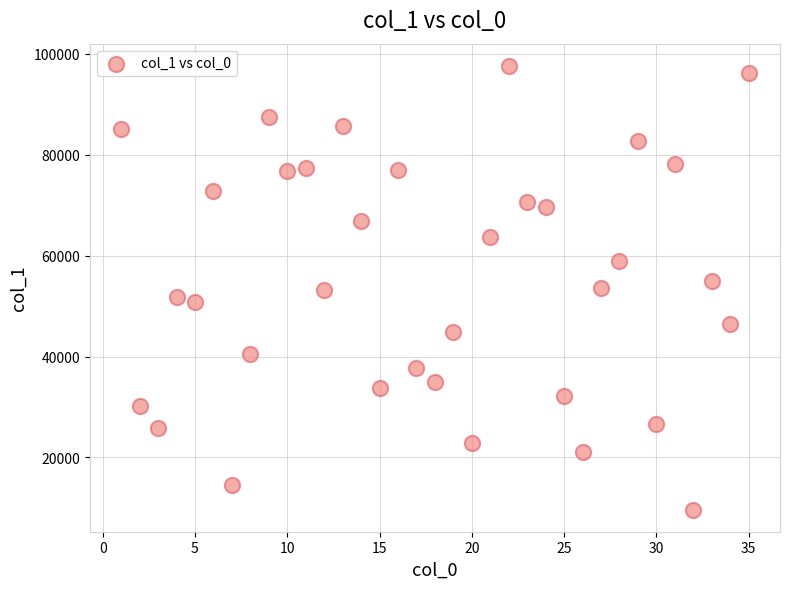

What is the range of X values (max minus min)?

34